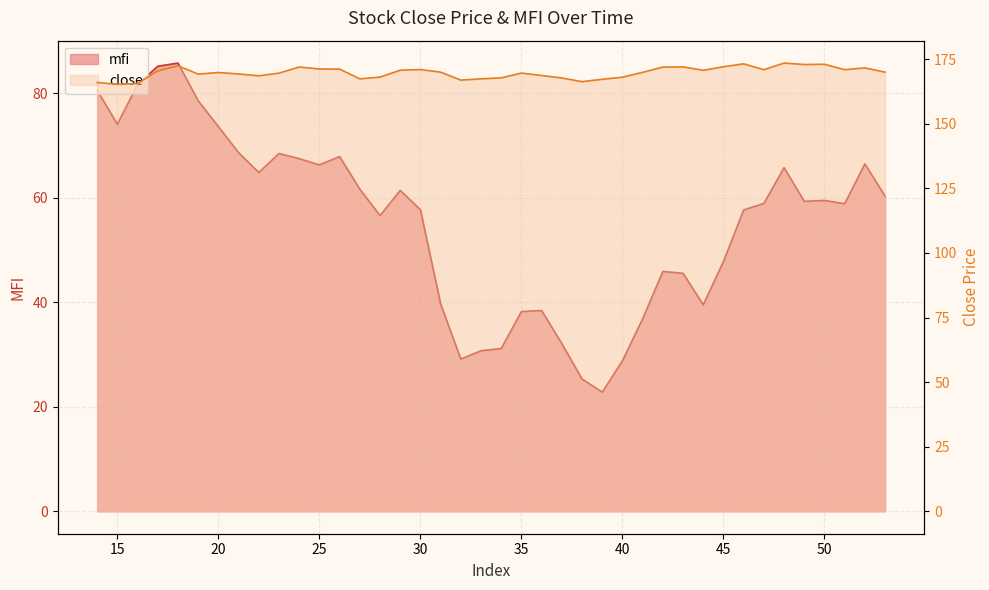

What is the lowest value of the mfi series?

22.8